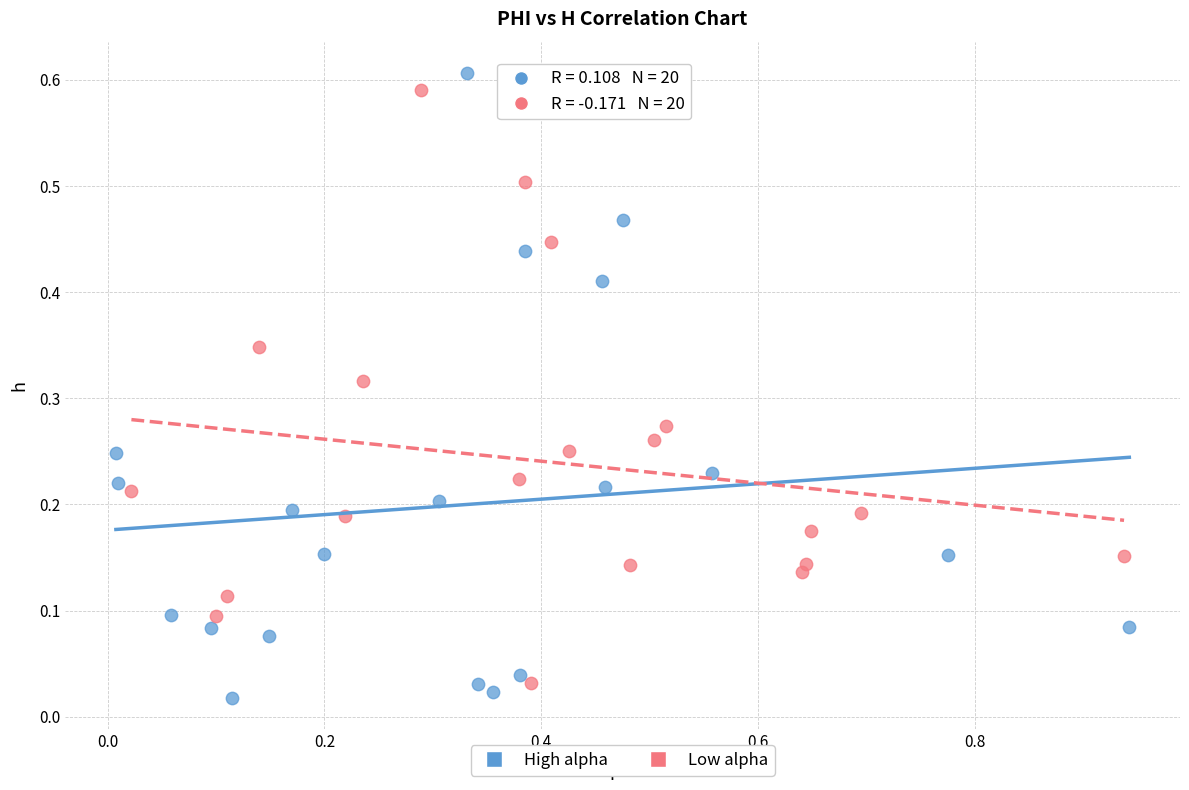

Which series has the widest spread of Y values?

High alpha